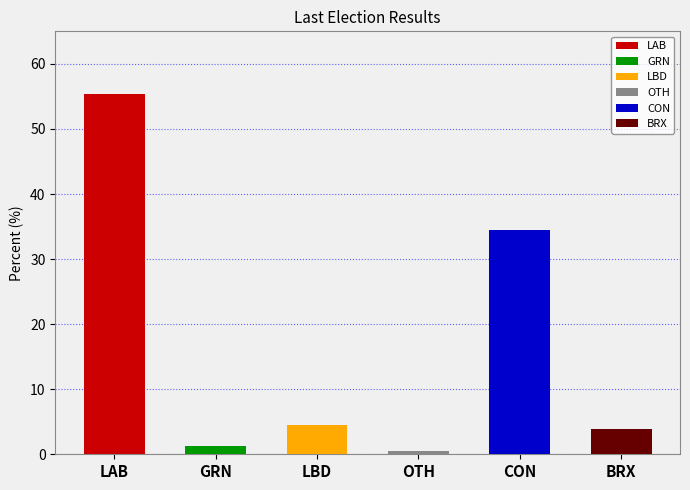

How many data points are above 4?

3